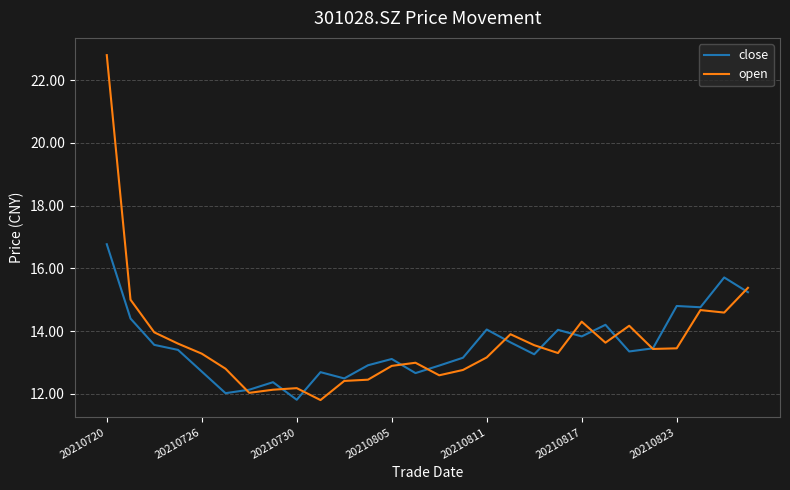

What is the maximum value for open?

22.8